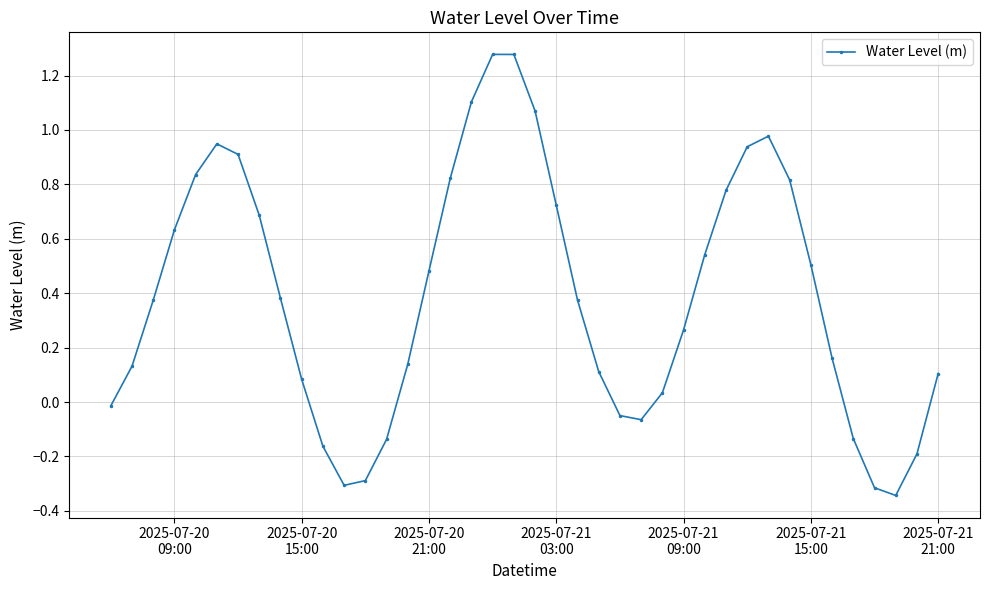

What is the sum of all values?

15.5